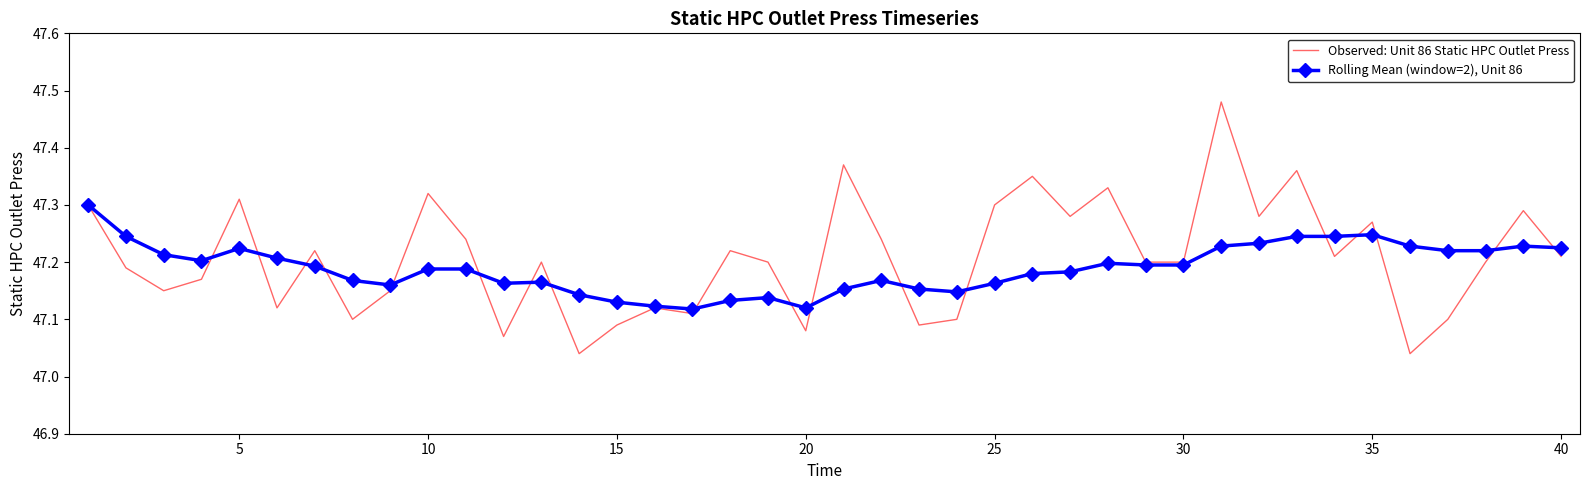

Which series has the largest range (max minus min)?

Observed: Unit 86 Static HPC Outlet Press